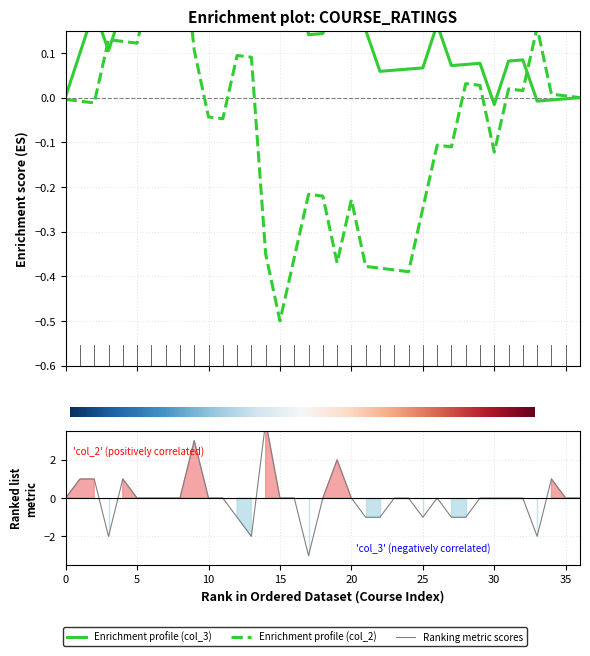

At which label does col_3 reach its peak?

3